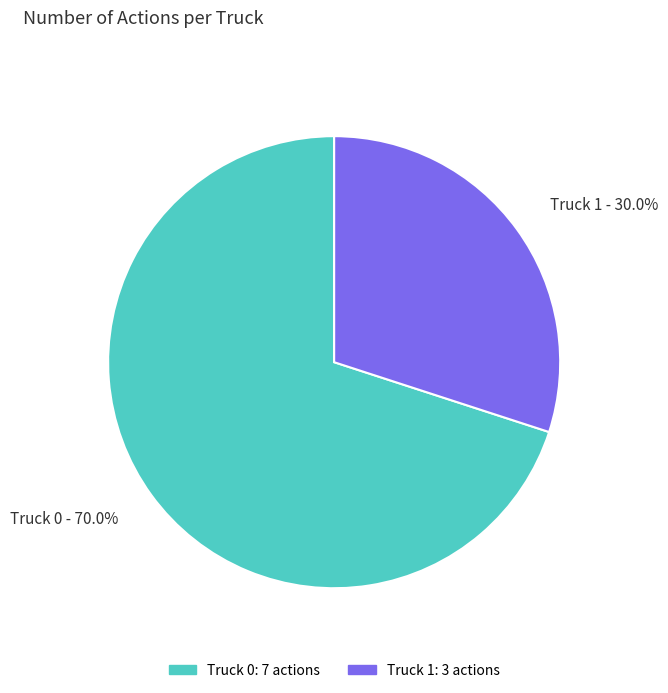

Between Truck 0 - 70.0% and Truck 1 - 30.0%, which is larger?

Truck 0 - 70.0%